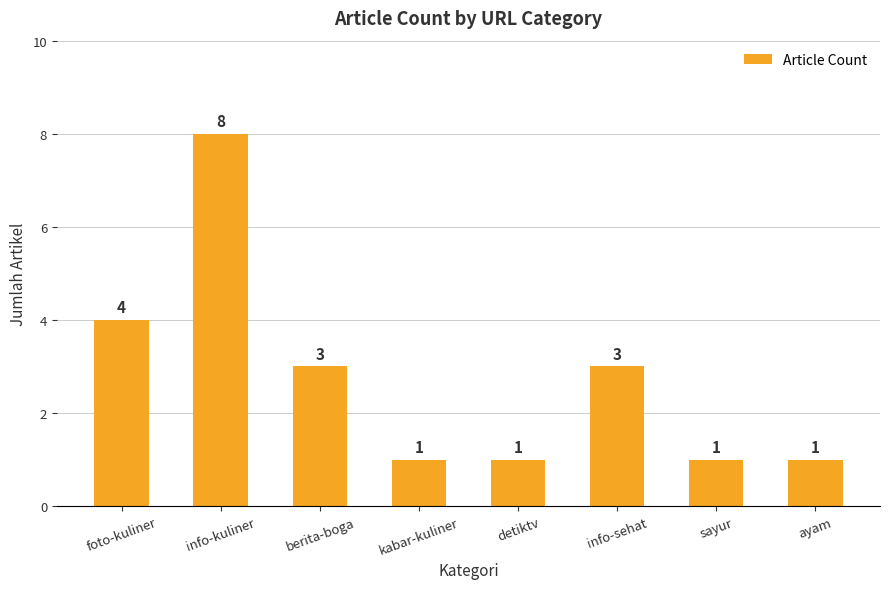

At which label is the value closest to 4?

foto-kuliner